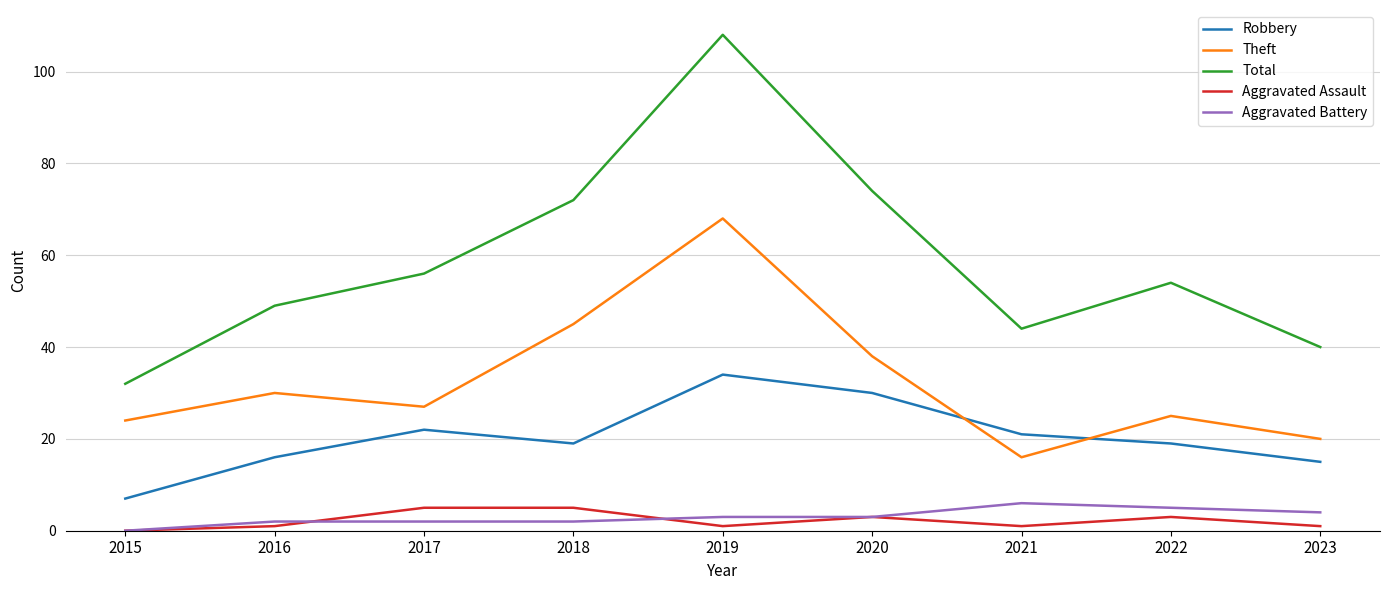

The Aggravated Assault series shows 3 at 2022. True or false?

True